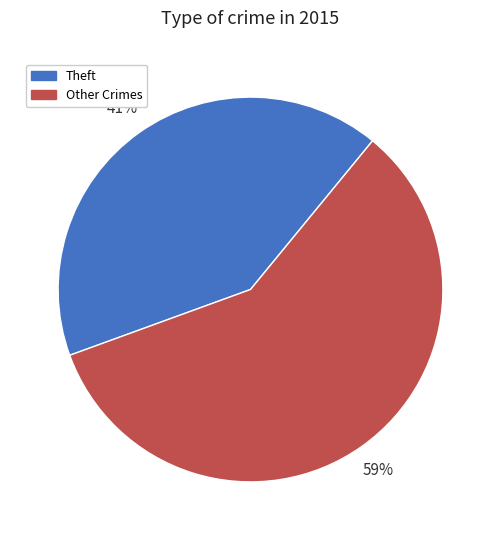

To the nearest percent, what is the average slice percentage?

50%